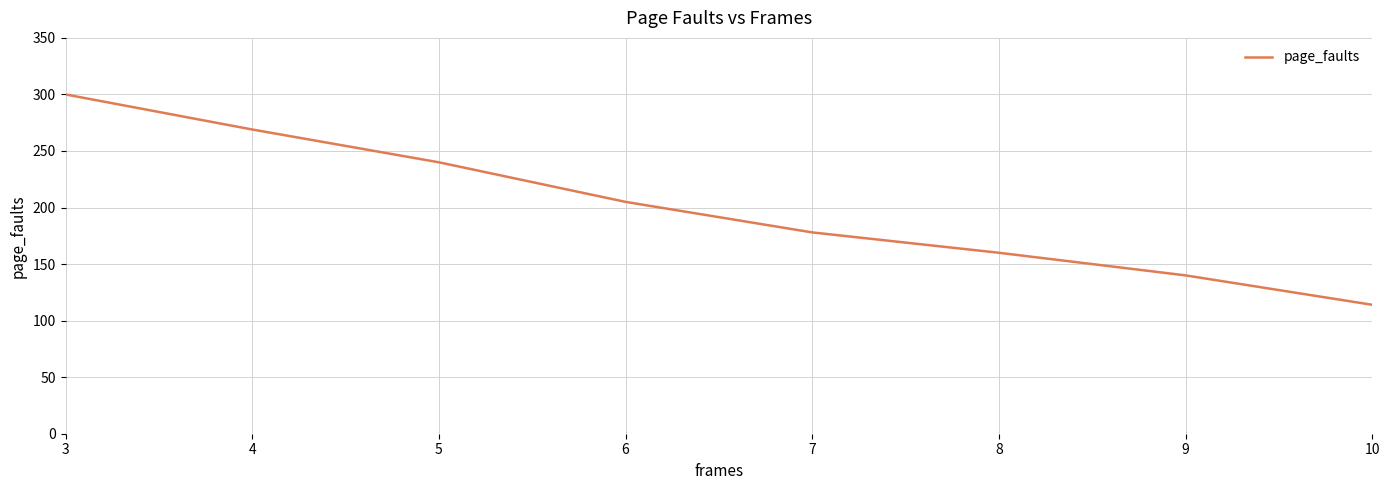

True or false: the data shows 300 at 3.

True